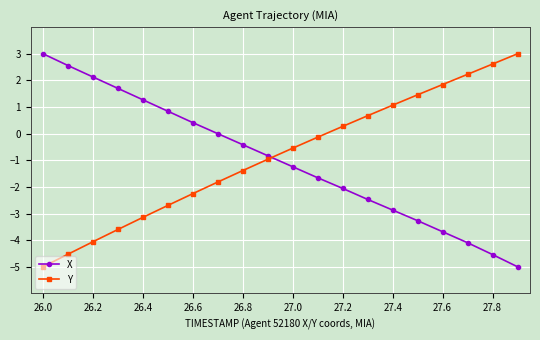

How many times do X and Y cross each other?

1